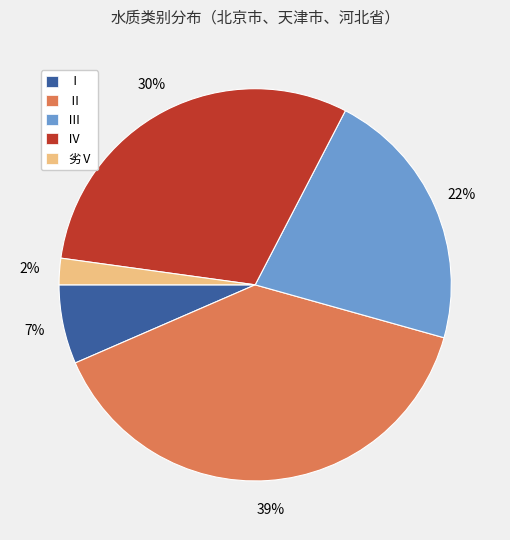

Does Ⅲ represent more than half of the total?

No